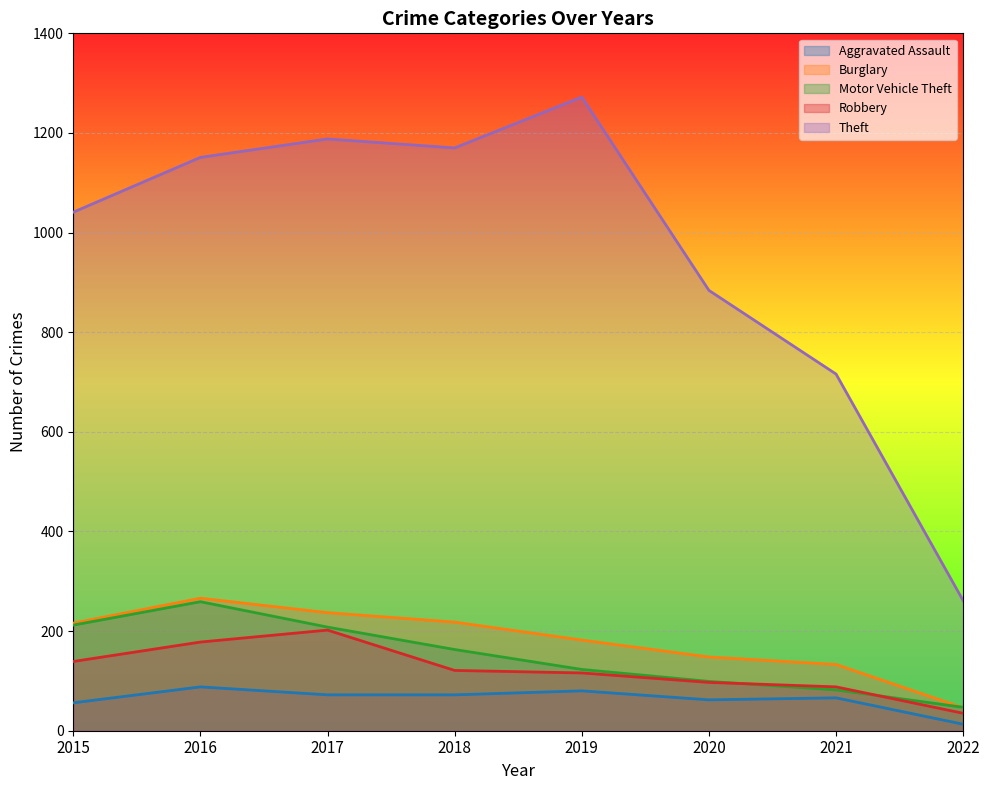

Where is Aggravated Assault nearest to the value 50?

2015